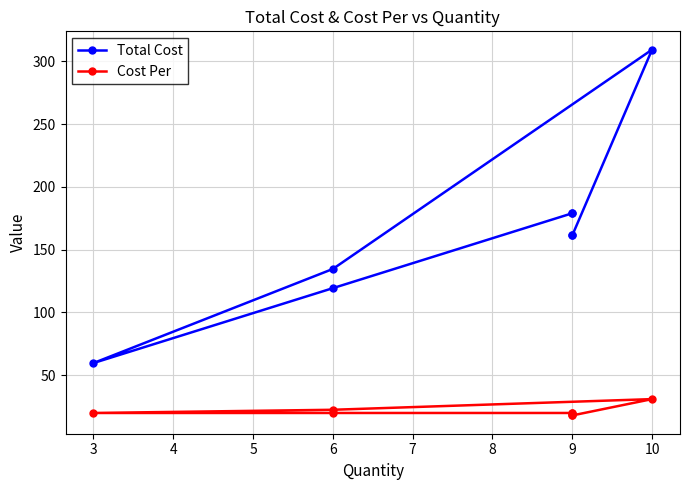

What is the difference between the maximum and second lowest values in the Cost Per series?

13.0